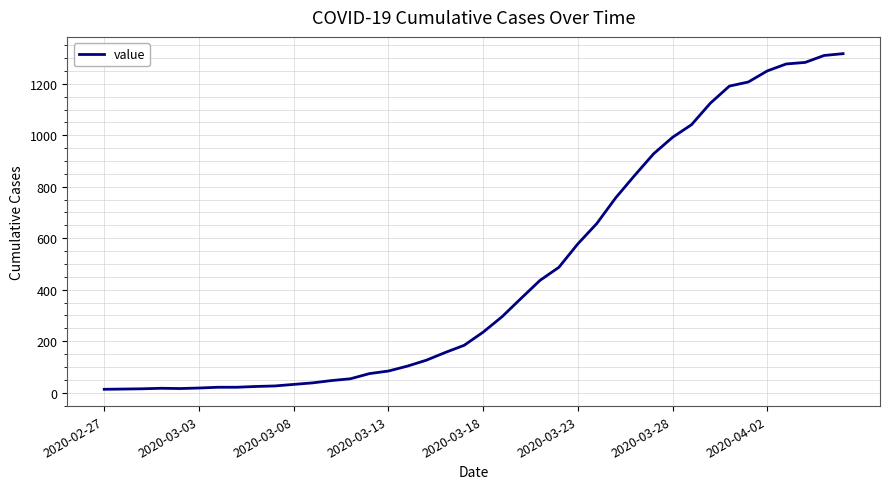

What is the maximum value shown in the chart?

1317